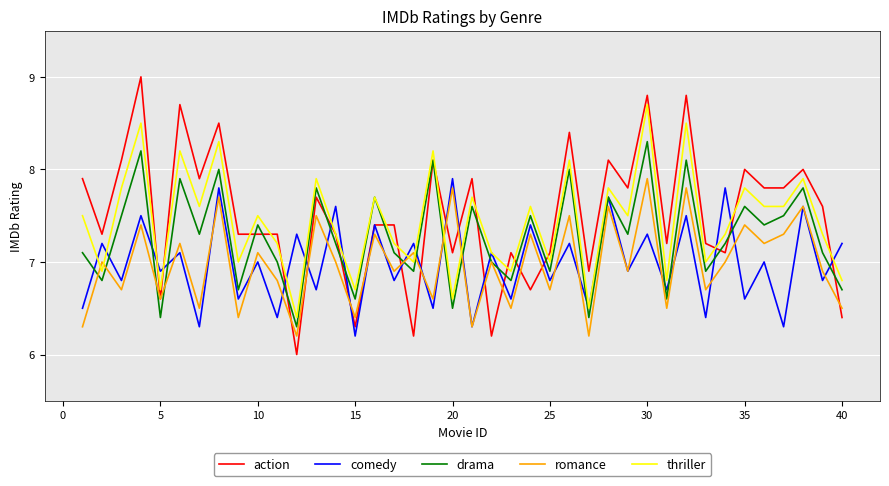

True or false: drama and romance intersect in this chart.

True